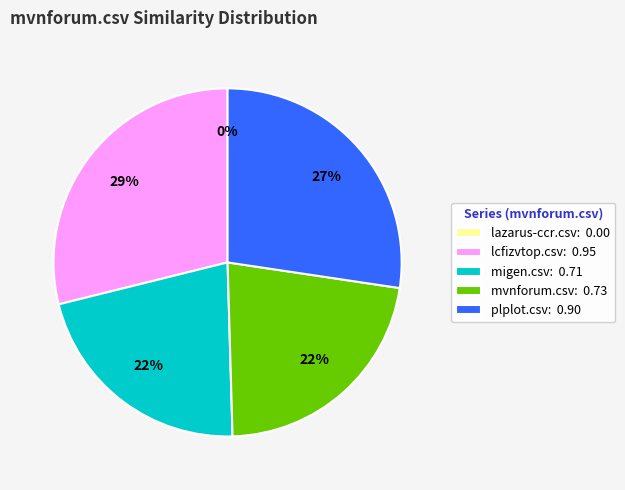

Between mvnforum.csv and lcfizvtop.csv, which is larger?

lcfizvtop.csv